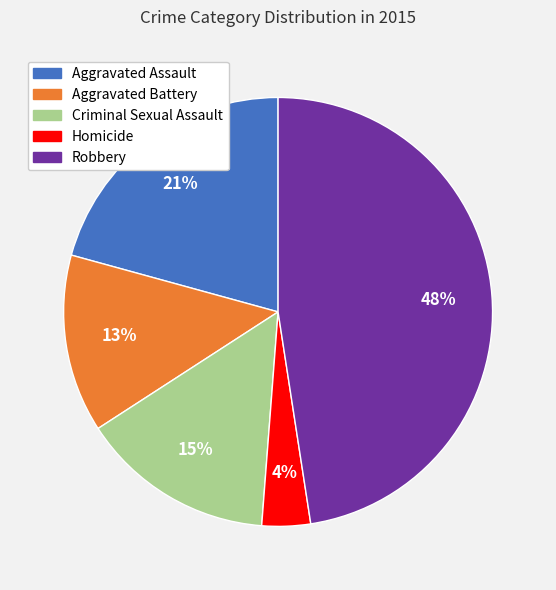

Which category has the smallest portion of the pie?

Homicide